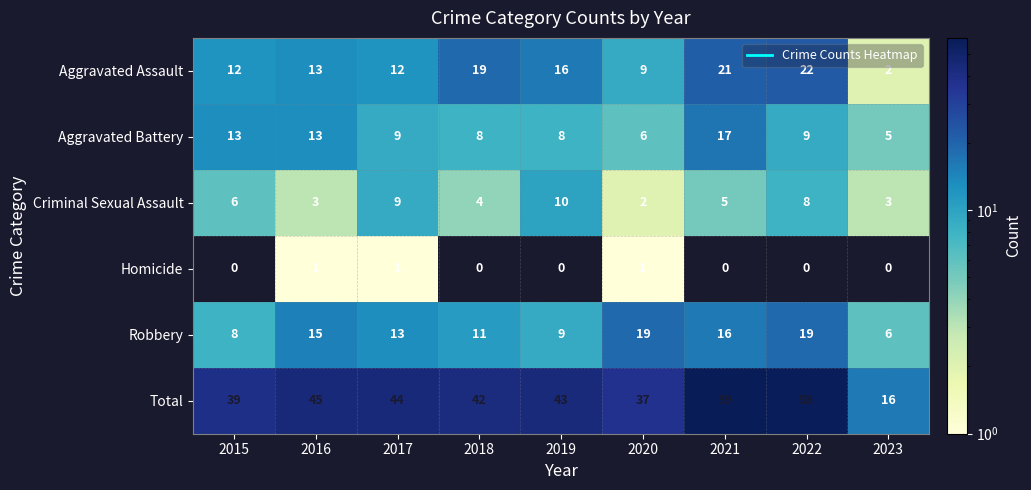

At how many categories does at least one series exceed 7?

9